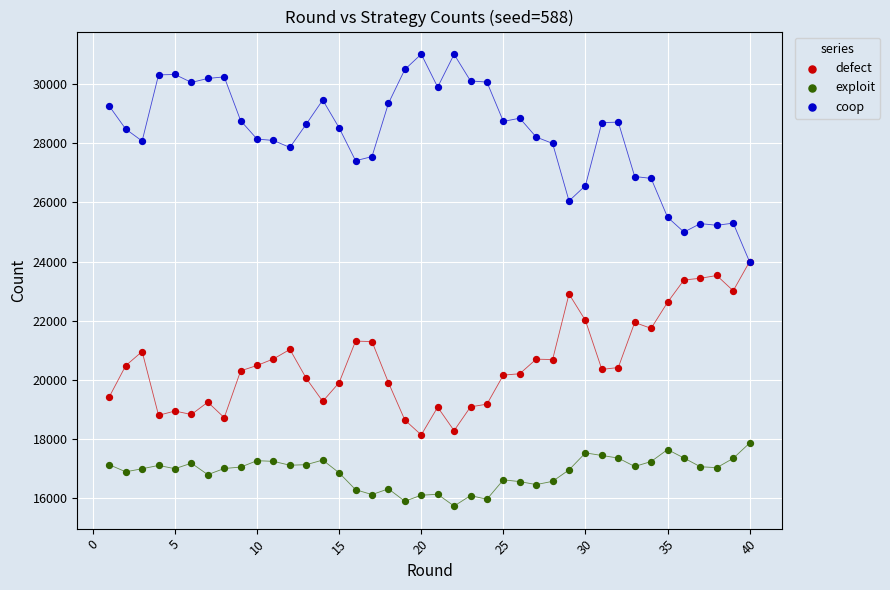

Which series contains the lowest Y value?

exploit